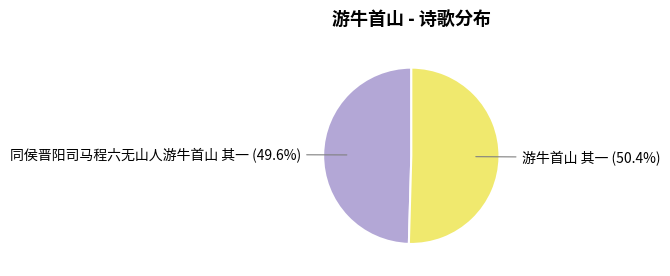

Does any single category account for the majority?

Yes